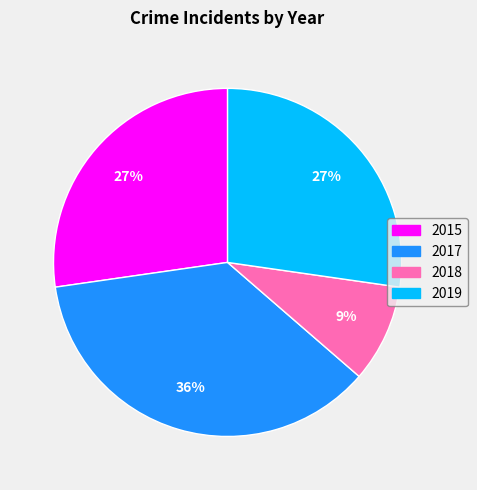

Is the sum of 2019 and 2017 greater than half?

Yes